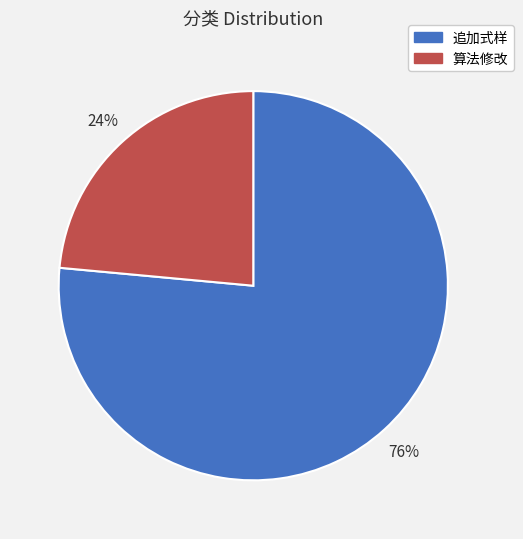

Between 算法修改 and 追加式样, which is larger?

追加式样